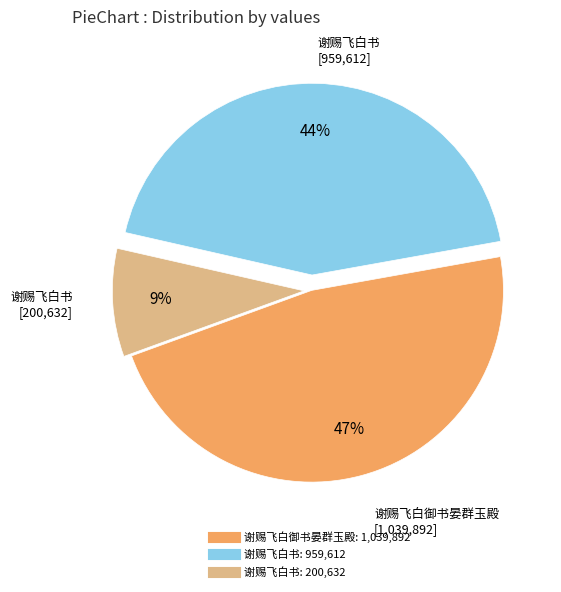

Is there any slice that represents more than half of the pie?

No